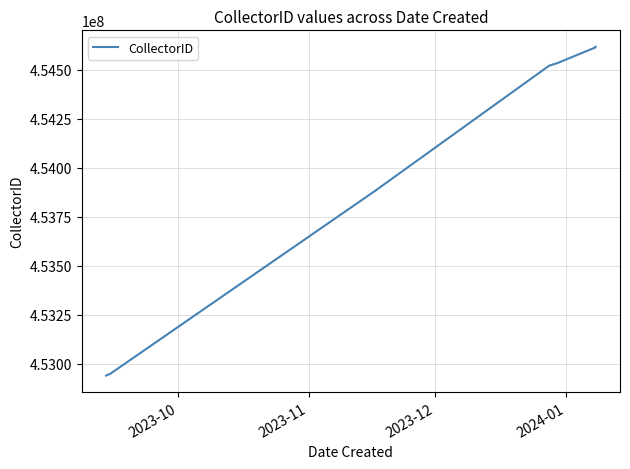

What is the label of the 13th point from the right?

2024-01